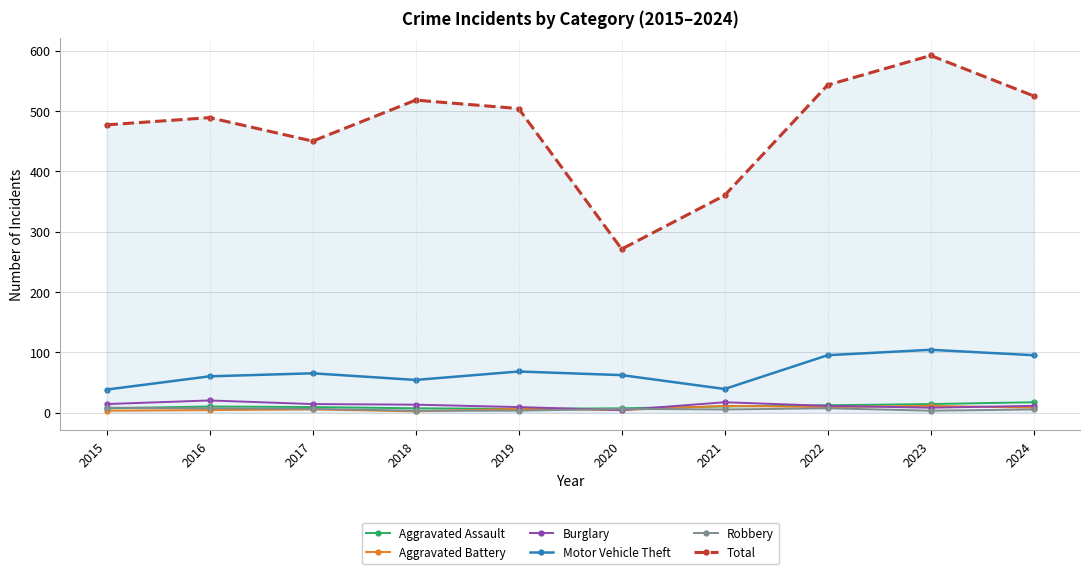

True or false: Aggravated Assault and Total cross at least once.

False